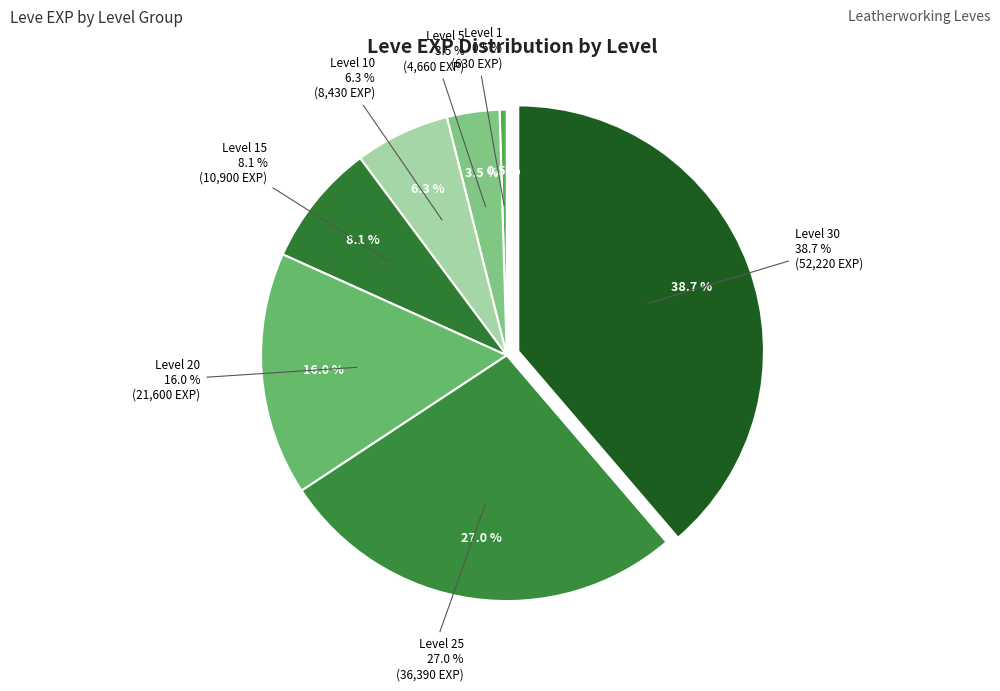

To the nearest percent, what percentage of the pie is Level 5?

3%